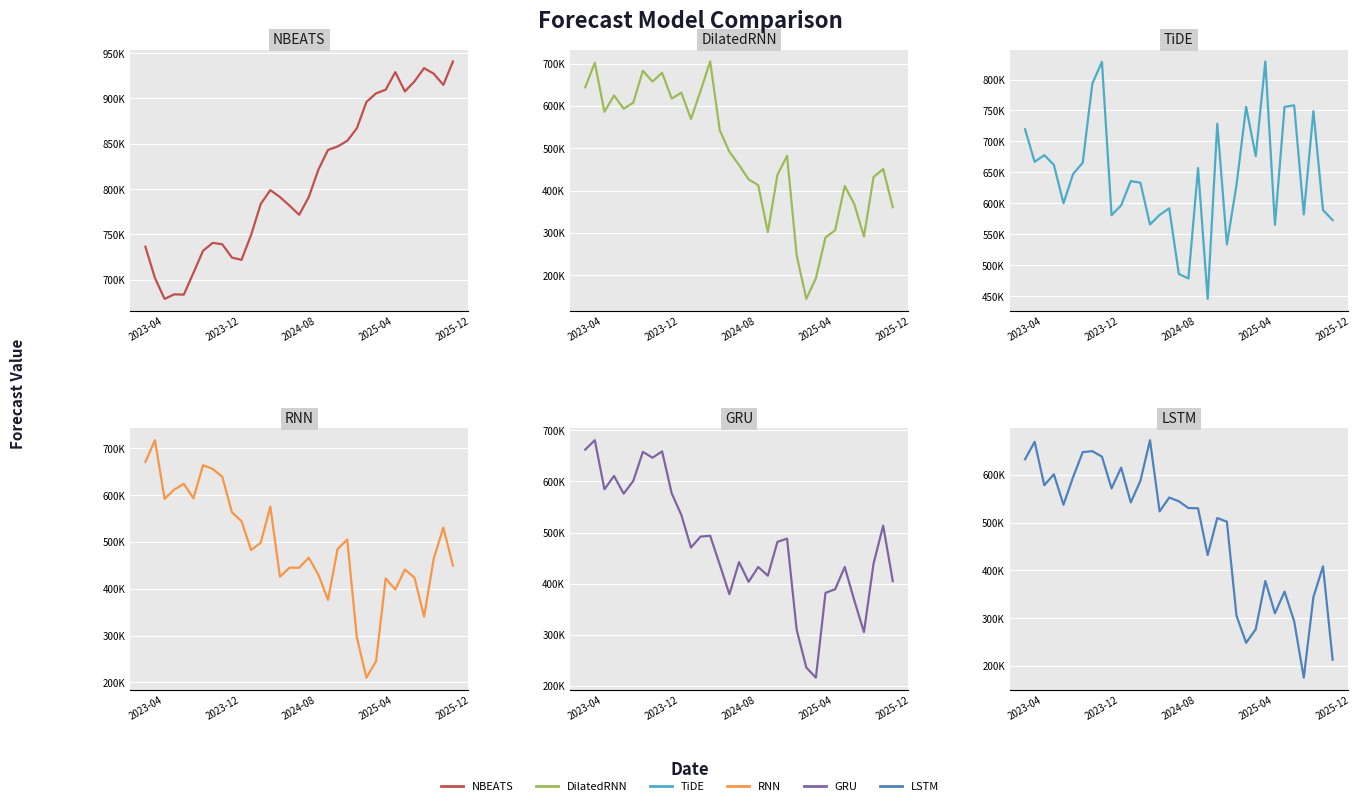

What is the total value across all series at 15?

3242345.1